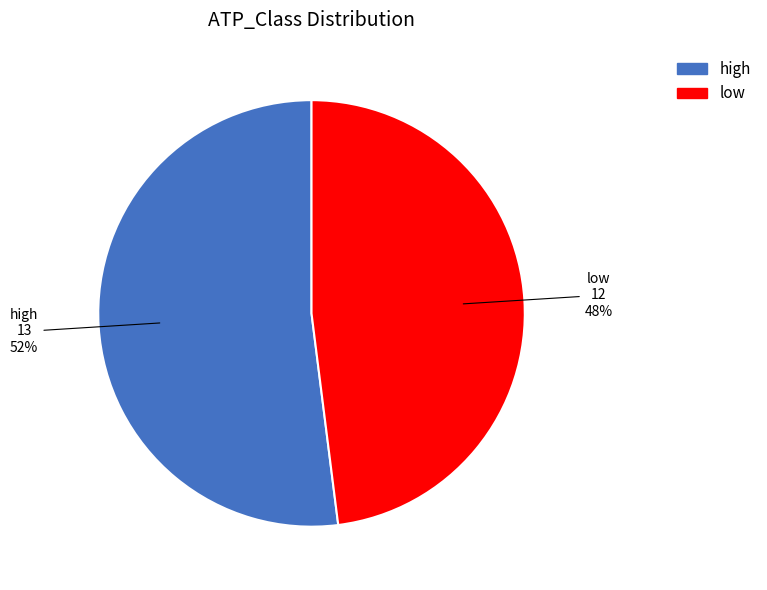

Which category has the biggest portion of the pie?

high